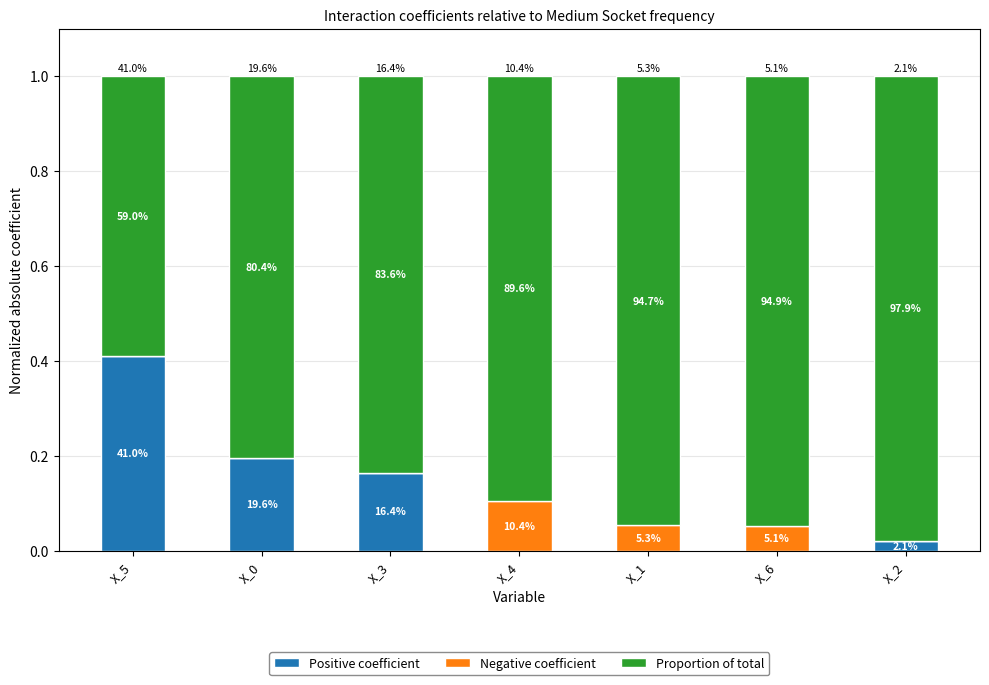

What are all the series names shown in the legend?

Positive coefficient, Negative coefficient, Proportion of total